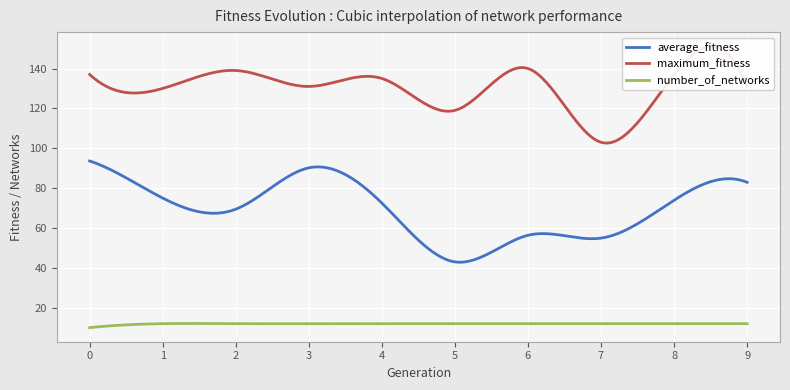

How many data points does each series have?

10